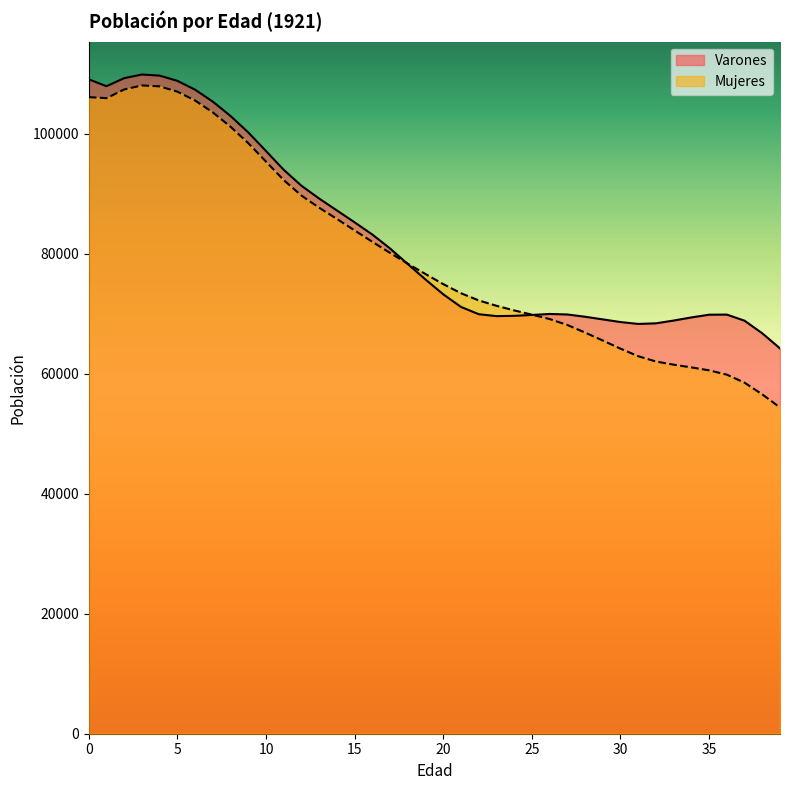

Where is Varones nearest to the value 87036?

14